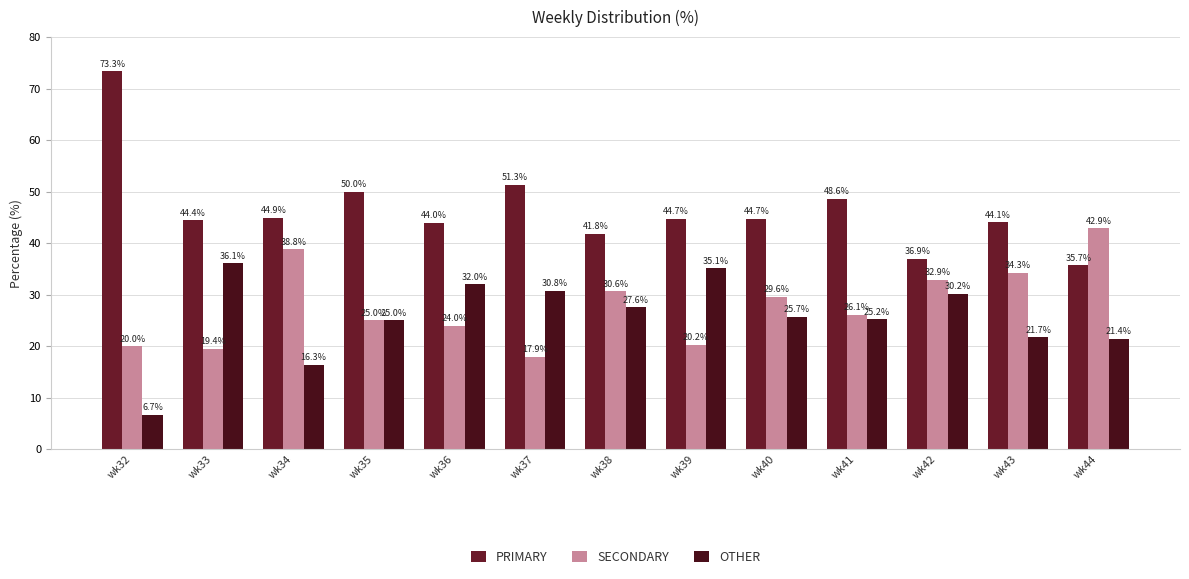

How many series are shown in this chart?

3